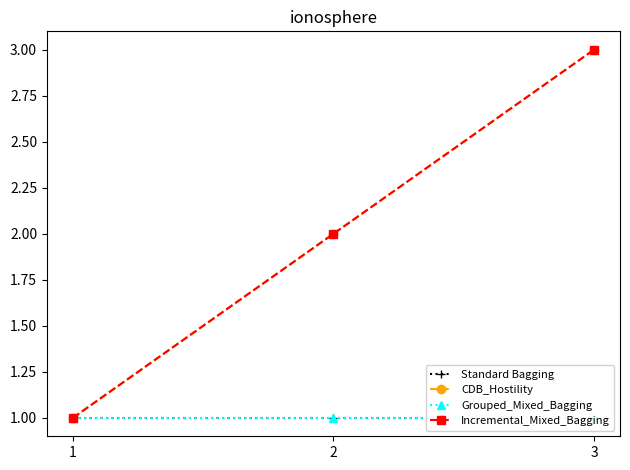

The Incremental_Mixed_Bagging series shows 0 at 1. True or false?

False